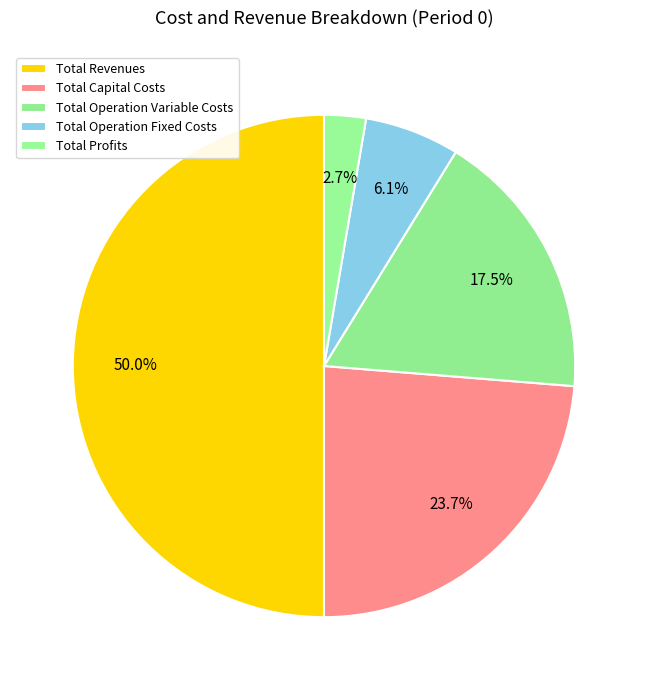

Does any single category account for the majority?

No